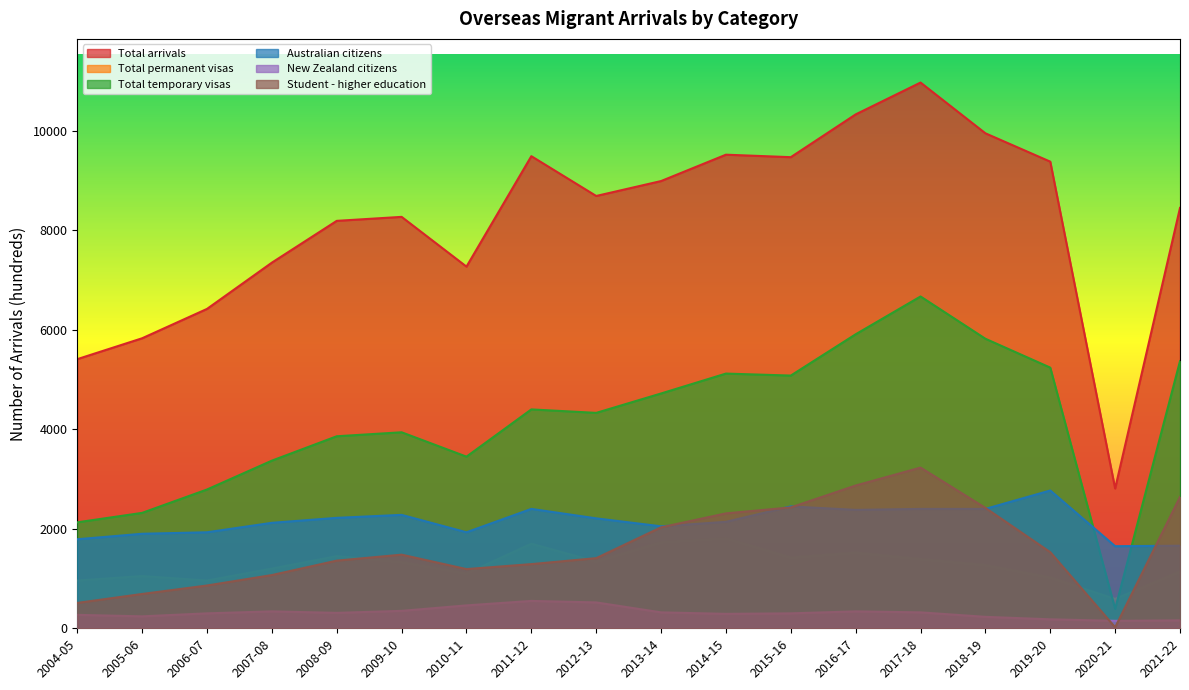

What is the total value across all series at 2014-15?

21190